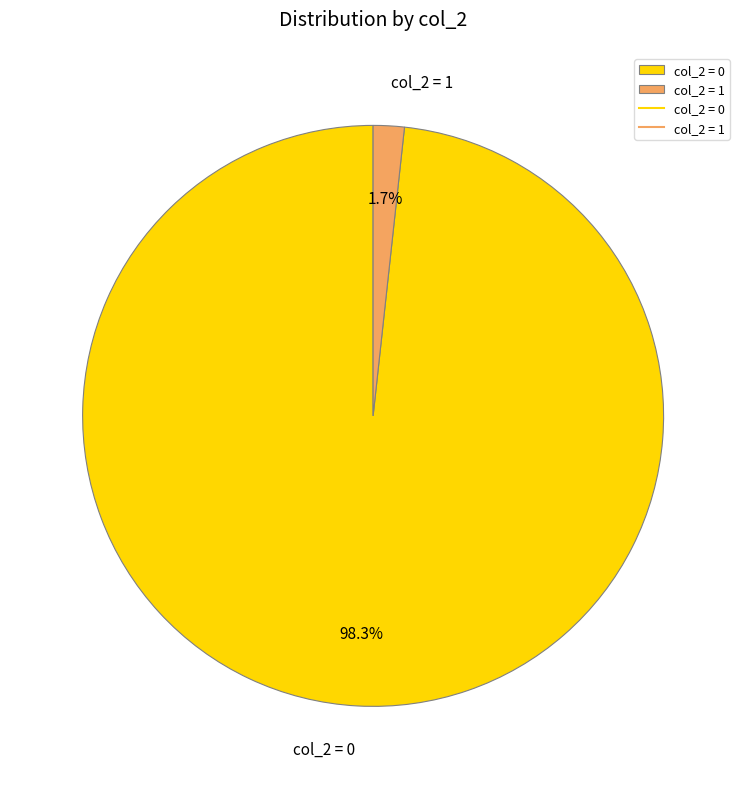

What is the total percentage of col_2 = 0 and col_2 = 1?

100.0%